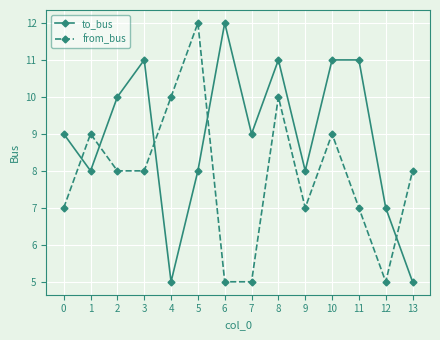

Rank the series at 5 from lowest to highest value.

to_bus, from_bus